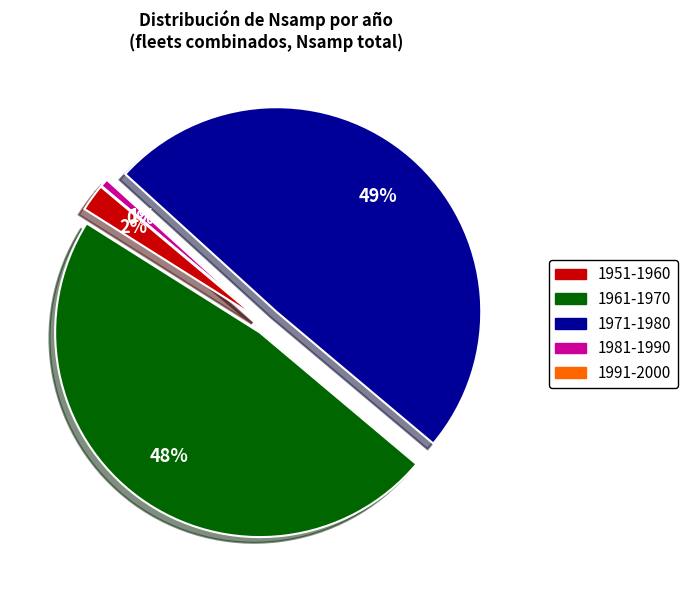

Which has a higher value, 1964 or 1982?

1964